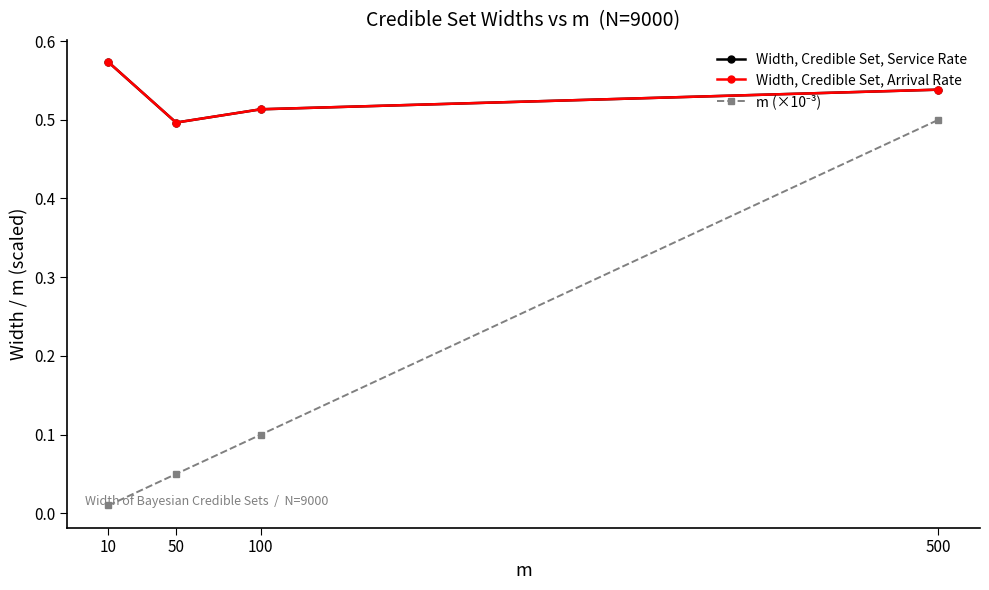

At how many categories does at least one series exceed 0?

4